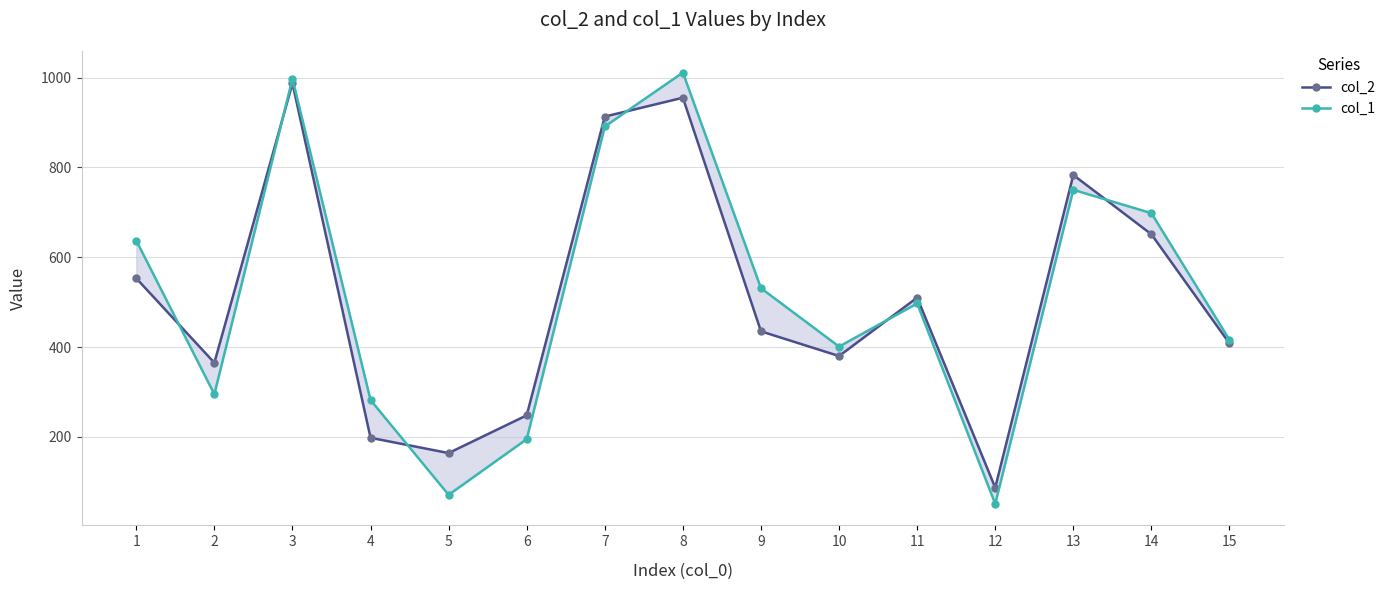

At which label does col_2 first exceed 435?

1